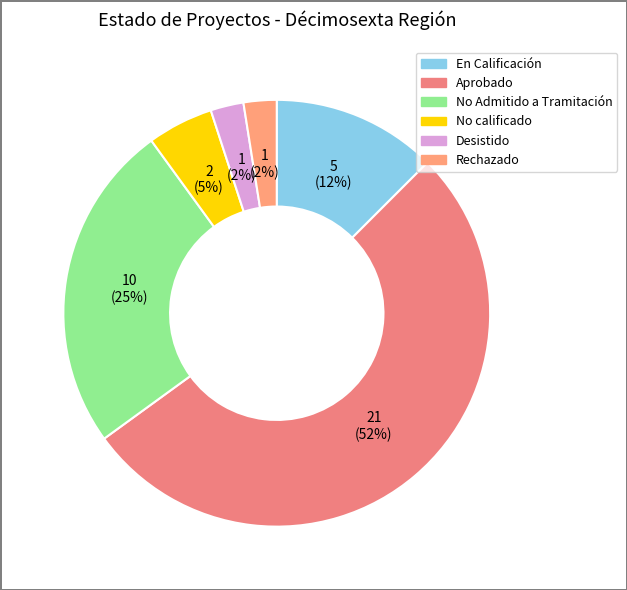

To the nearest percent, what is the difference between the largest and smallest slice percentages?

50%